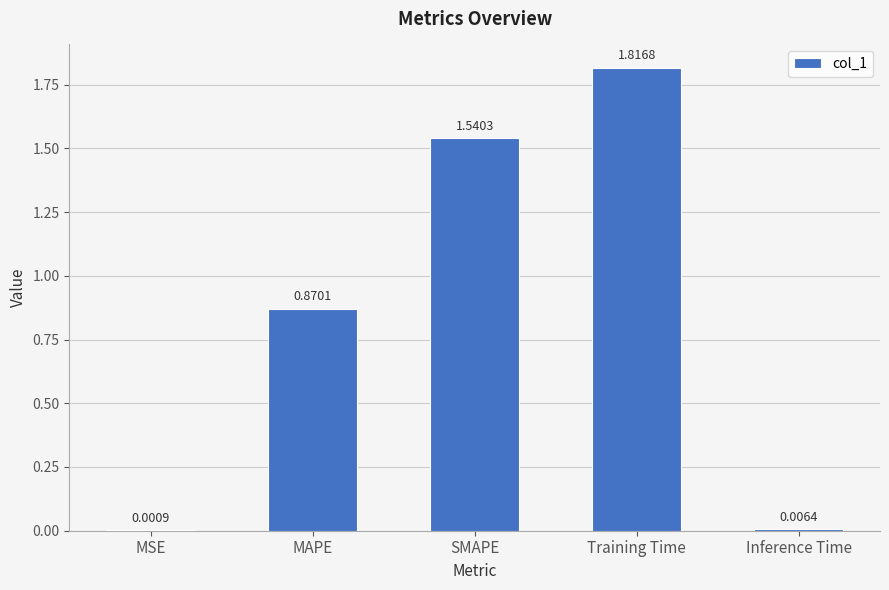

Which has a higher value, MSE or SMAPE?

SMAPE